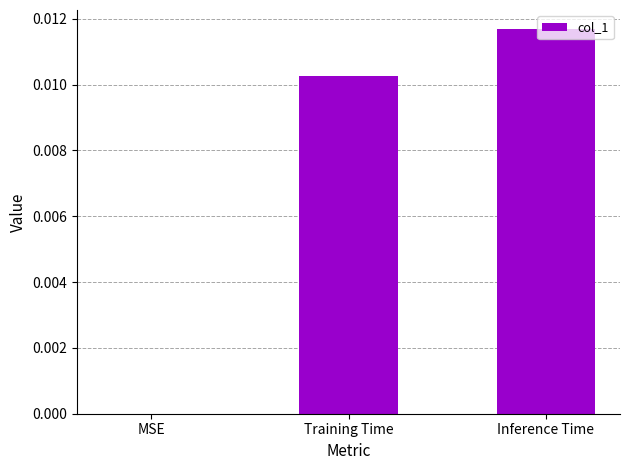

The chart shows a value of 0.0 at MSE. True or false?

True